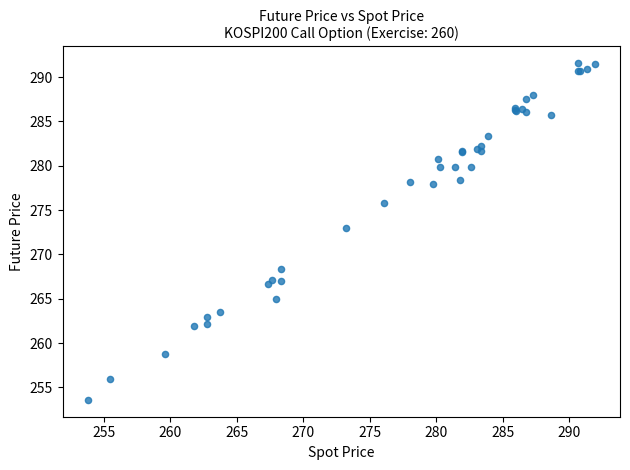

What Y value in the scatter plot is closest to 272?

273.0